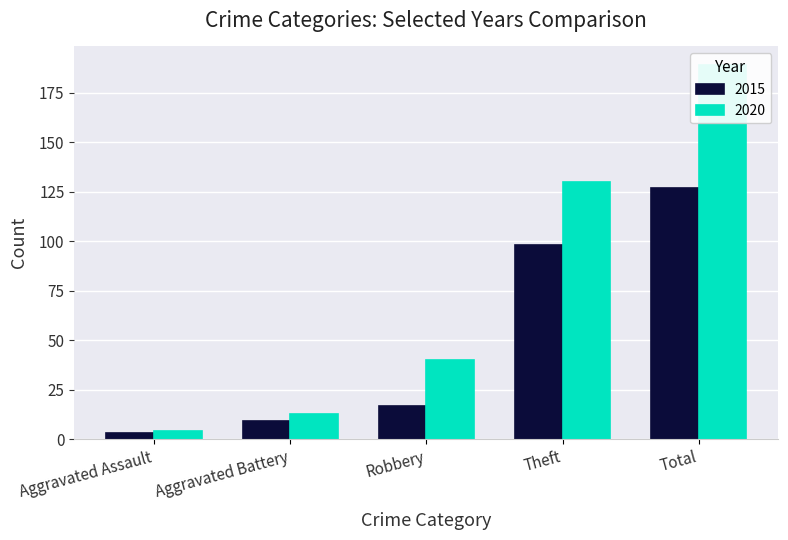

What is the minimum value for 2020?

4